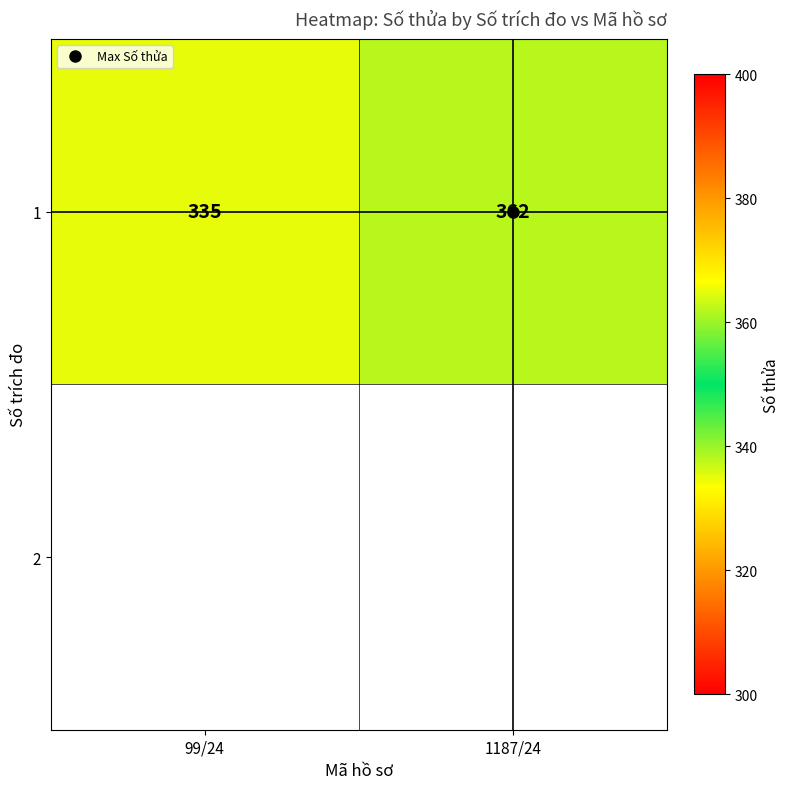

Reading left to right, what are all the values shown in this chart?

335	362